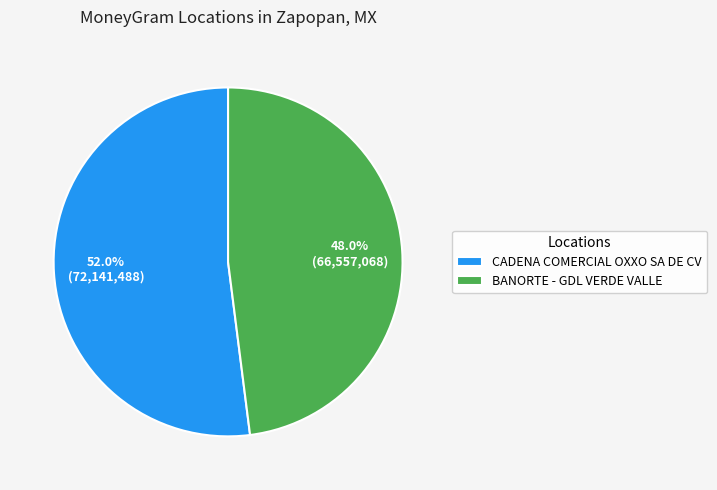

Between CADENA COMERCIAL OXXO SA DE CV and BANORTE - GDL VERDE VALLE, which is larger?

CADENA COMERCIAL OXXO SA DE CV